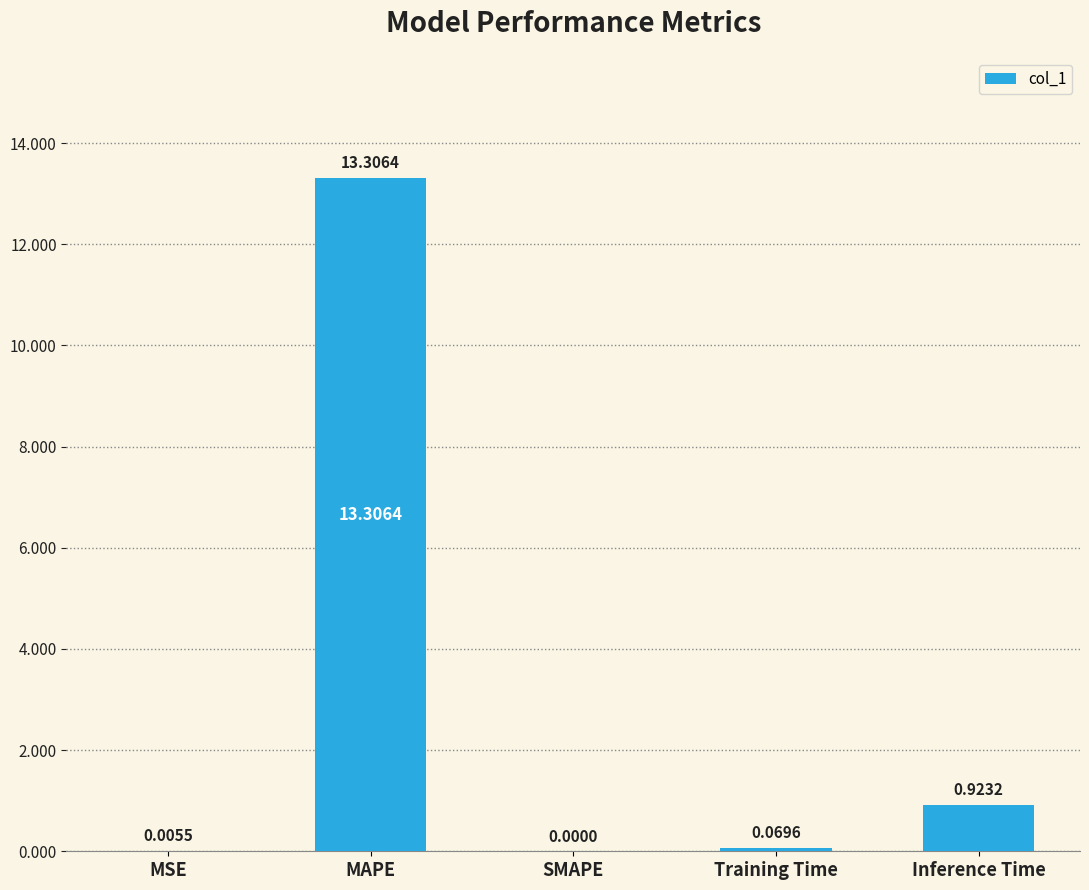

Between MAPE and SMAPE, which is larger?

MAPE